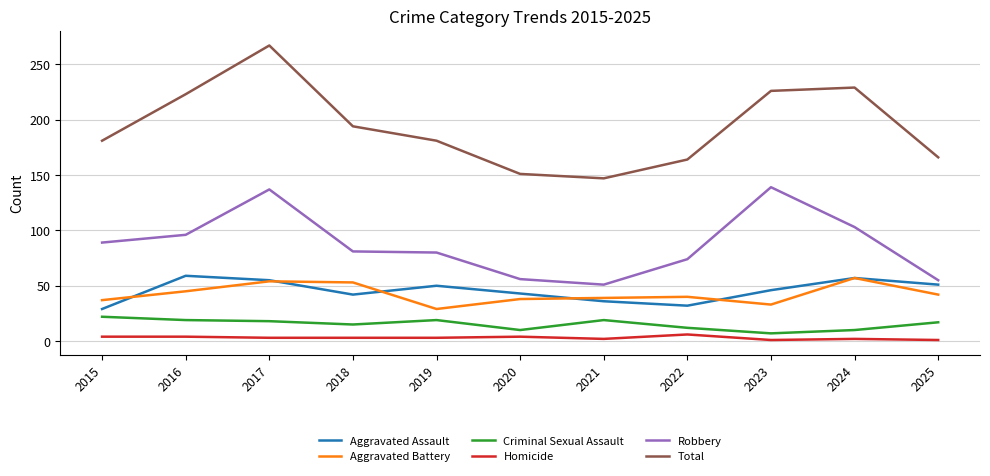

What is the minimum value for Criminal Sexual Assault?

7